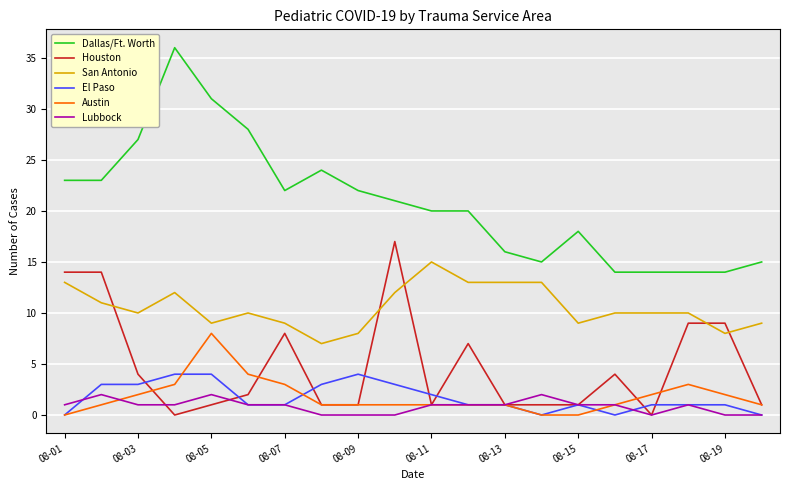

What is the maximum value shown in the chart?

36